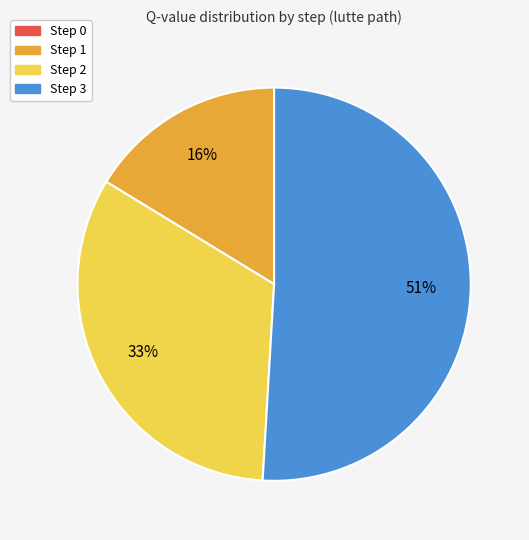

Which category has the biggest portion of the pie?

Step 3